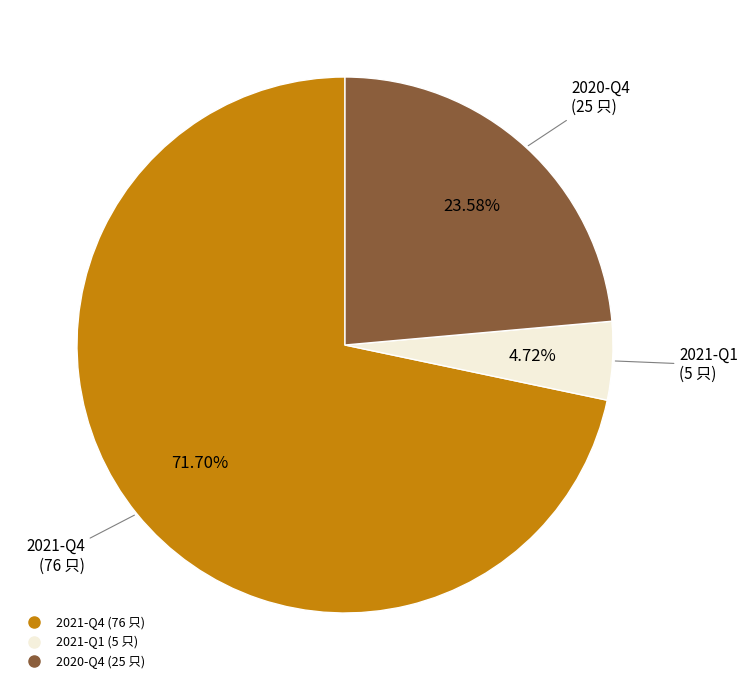

To the nearest percent, what is the combined percentage of 2020-Q4 and 2021-Q1?

28%